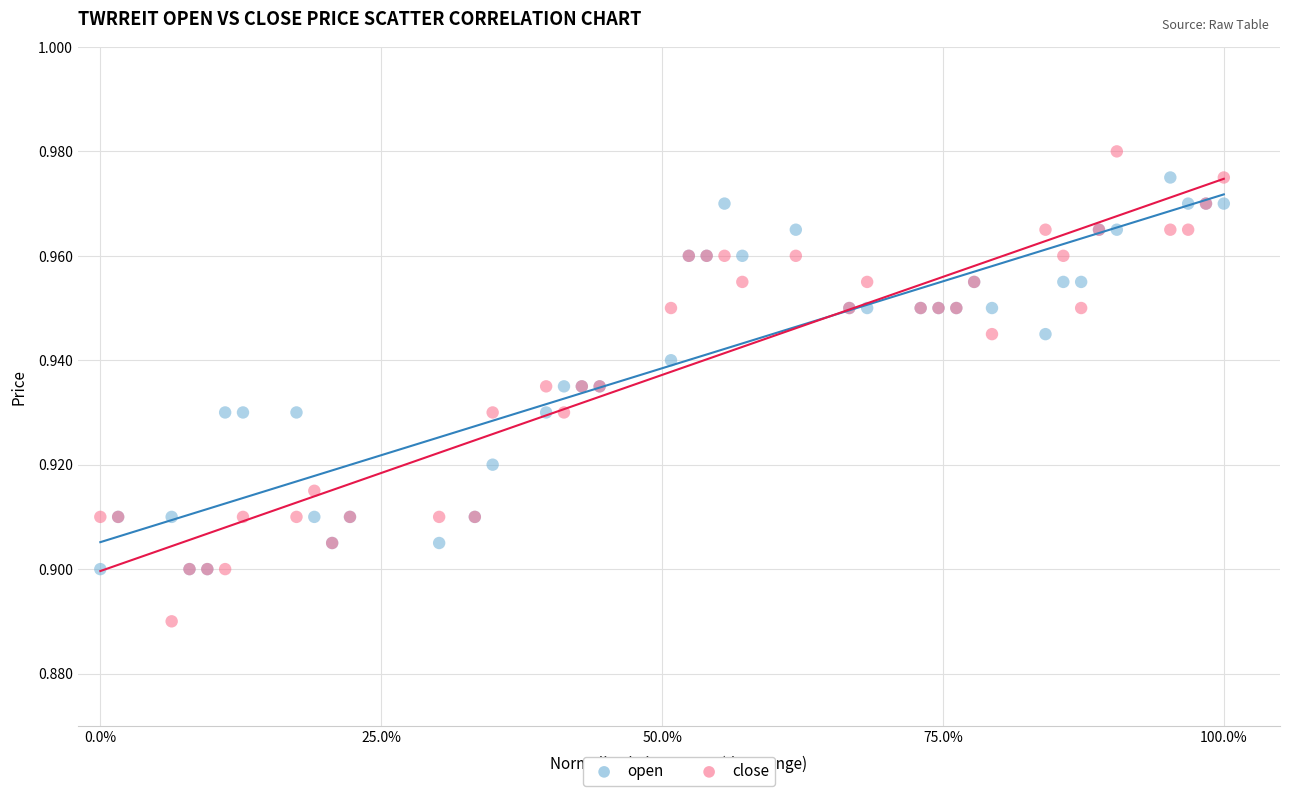

Which series contains the lowest Y value?

close